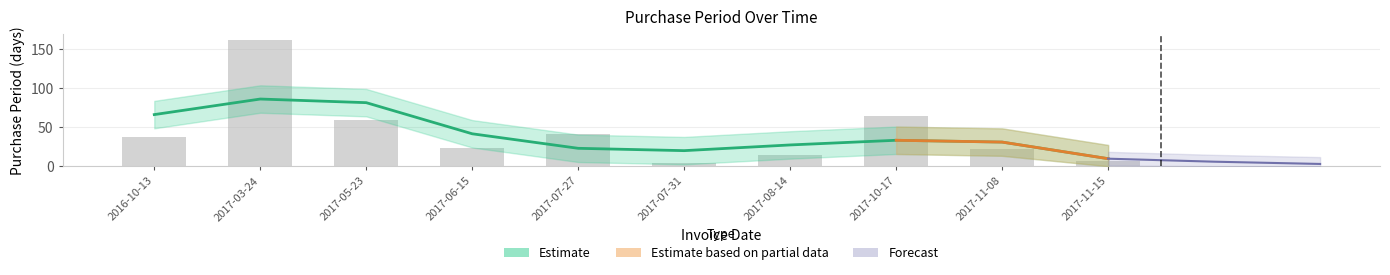

Where does the data first go above 37?

2017-03-24